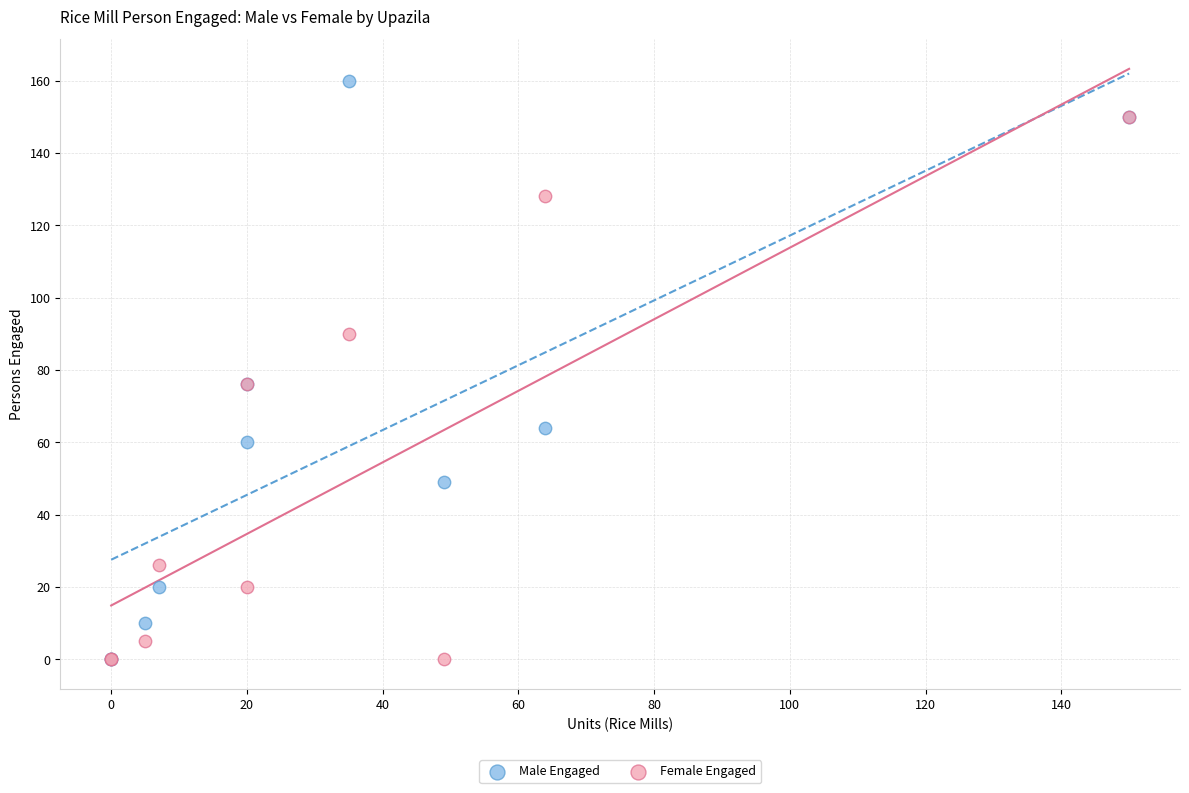

What are all the series names shown in the legend?

Male Engaged, Female Engaged